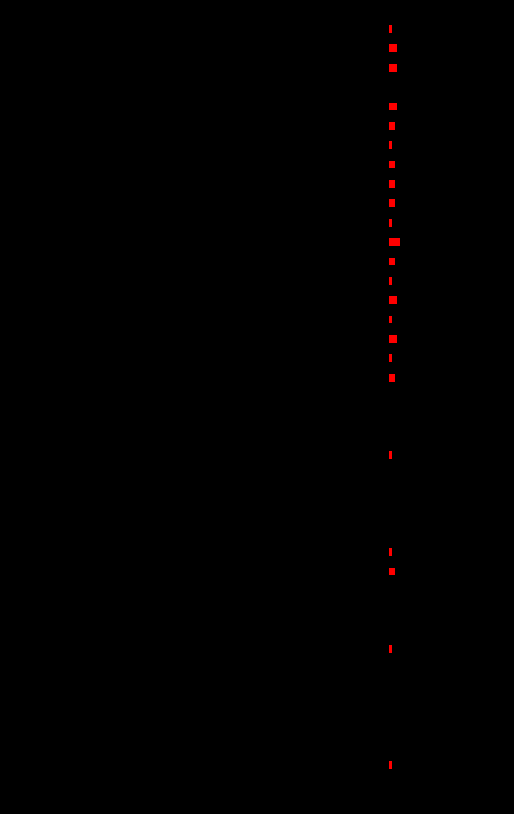

What are all the series names shown in the legend?

value, not-confirmed